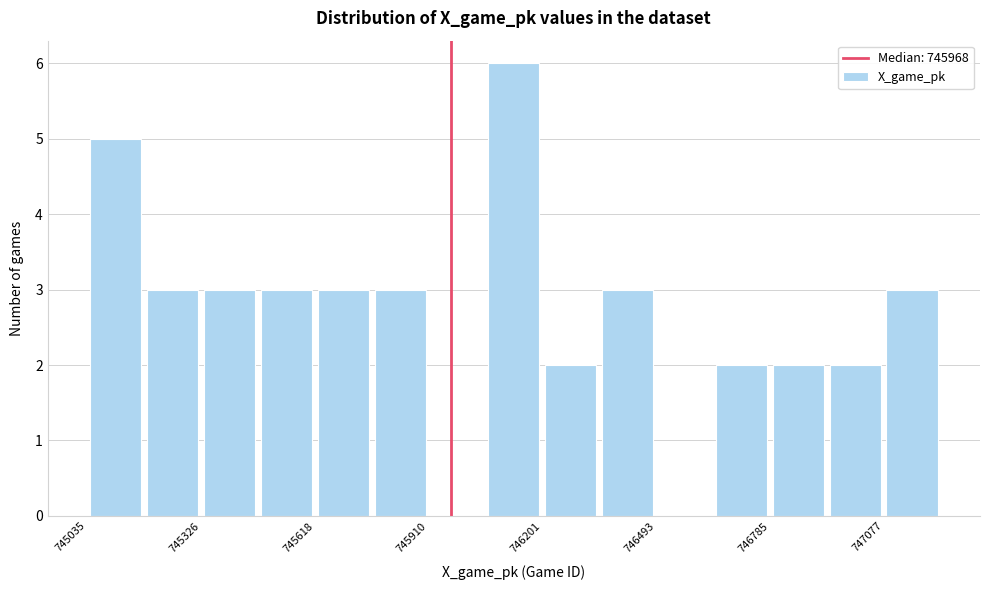

Around what value on the x-axis is the tallest bar? Give the approximate position of its centre, as read against the axis.

746150